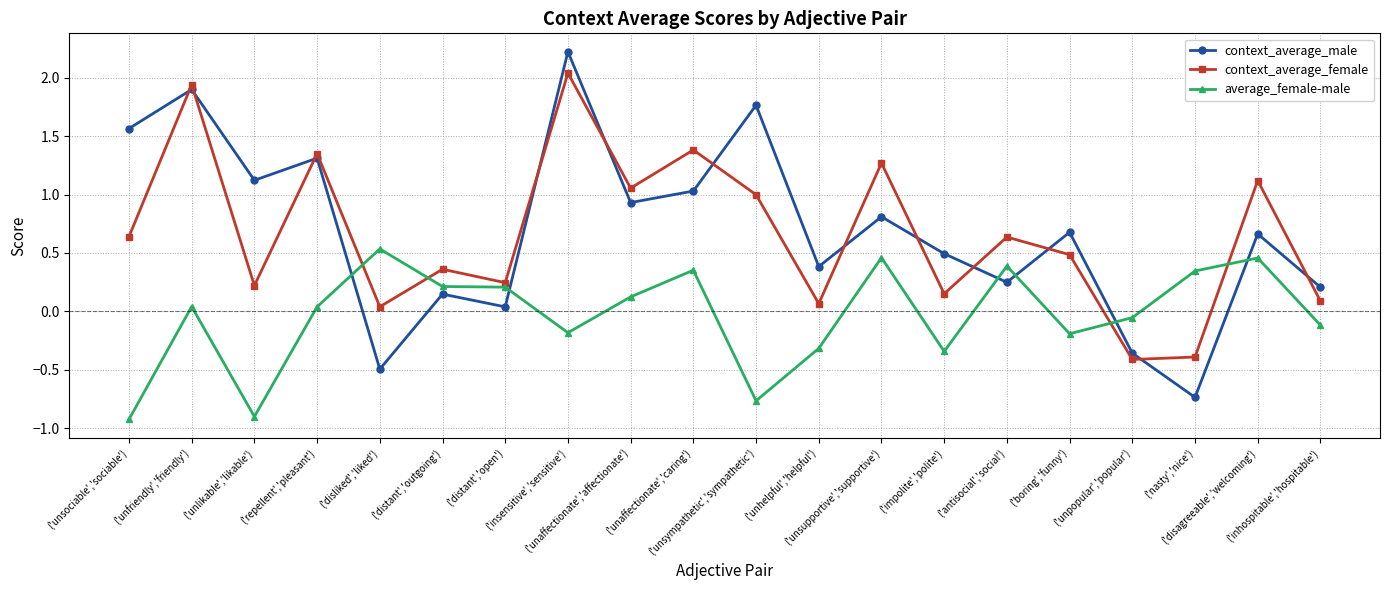

What are all the series names shown in the legend?

context_average_male, context_average_female, average_female-male